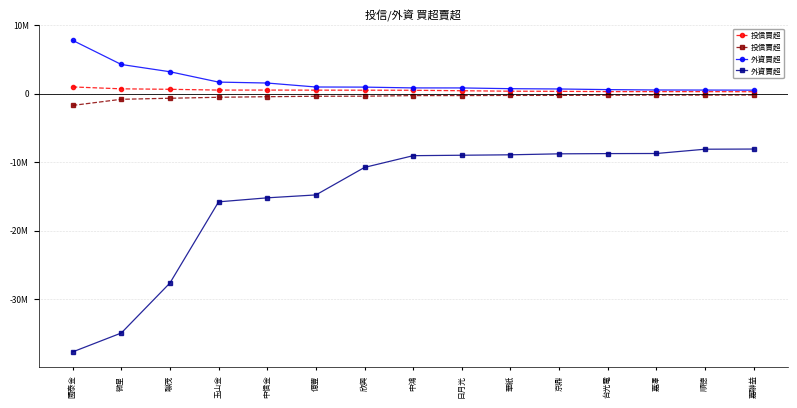

Between 京鼎 and 台光電, which series saw the biggest shift?

外資買超